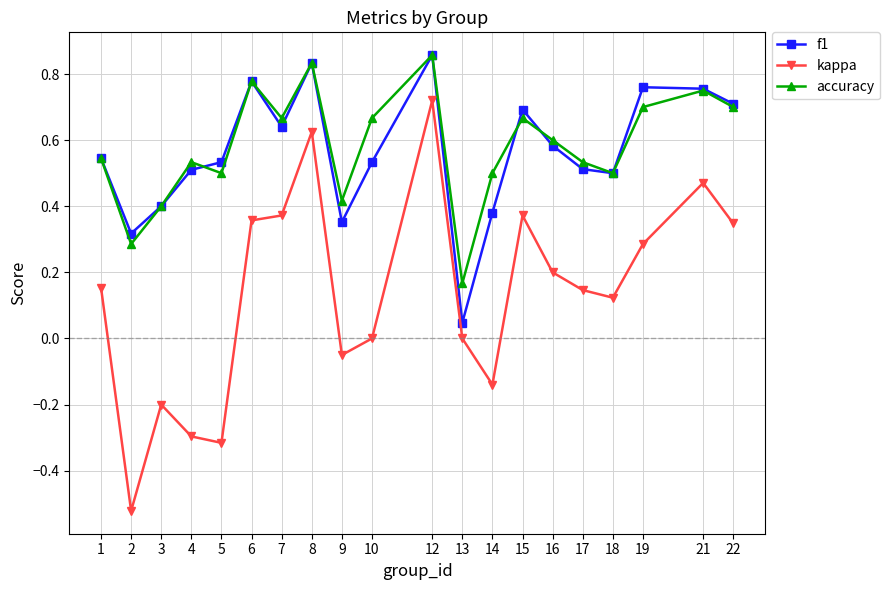

What are all the series names shown in the legend?

f1, kappa, accuracy